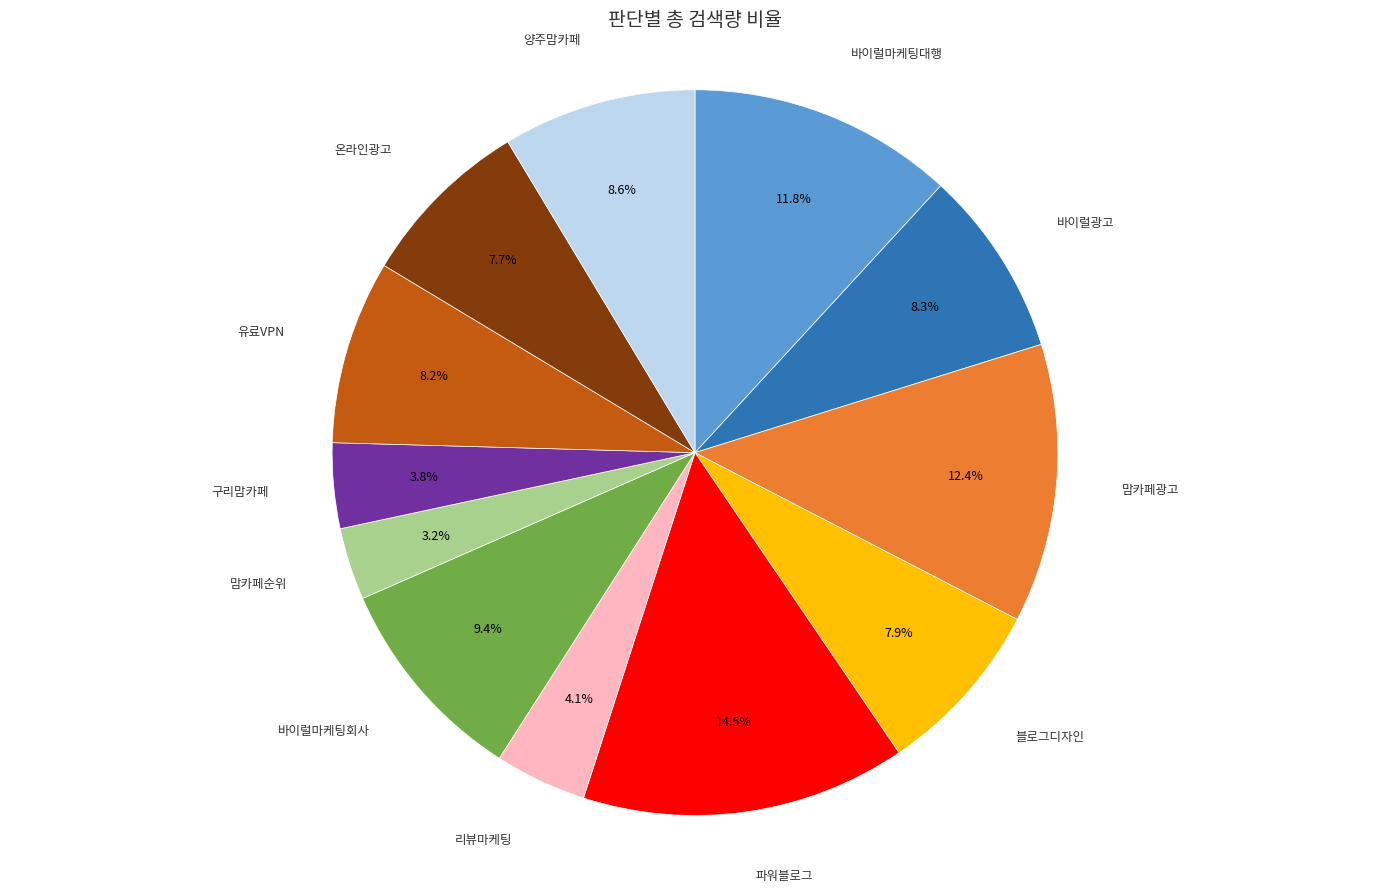

Does any single category account for the majority?

No